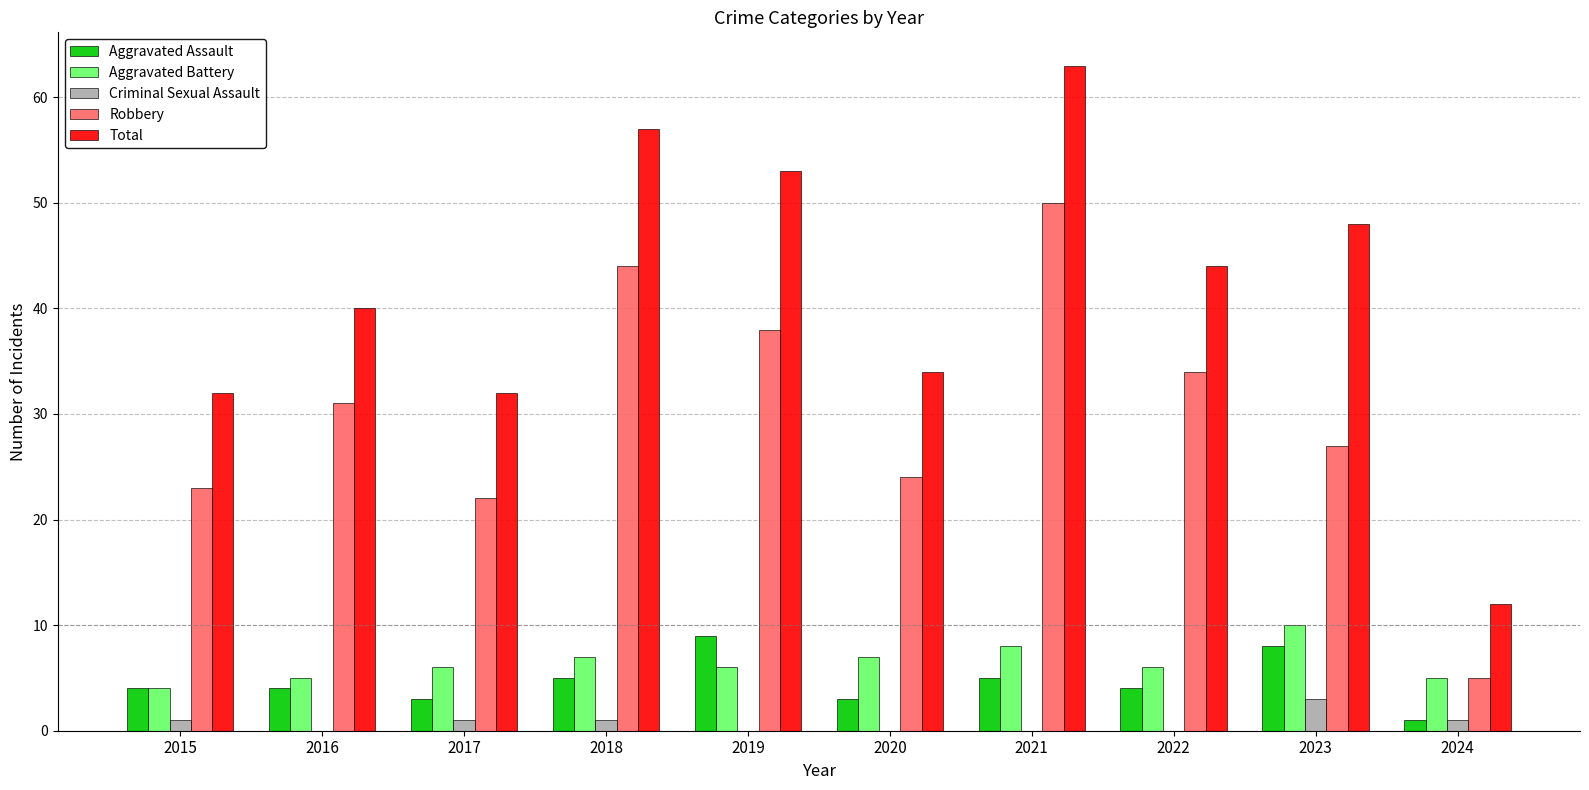

What is the maximum value shown in the chart?

63